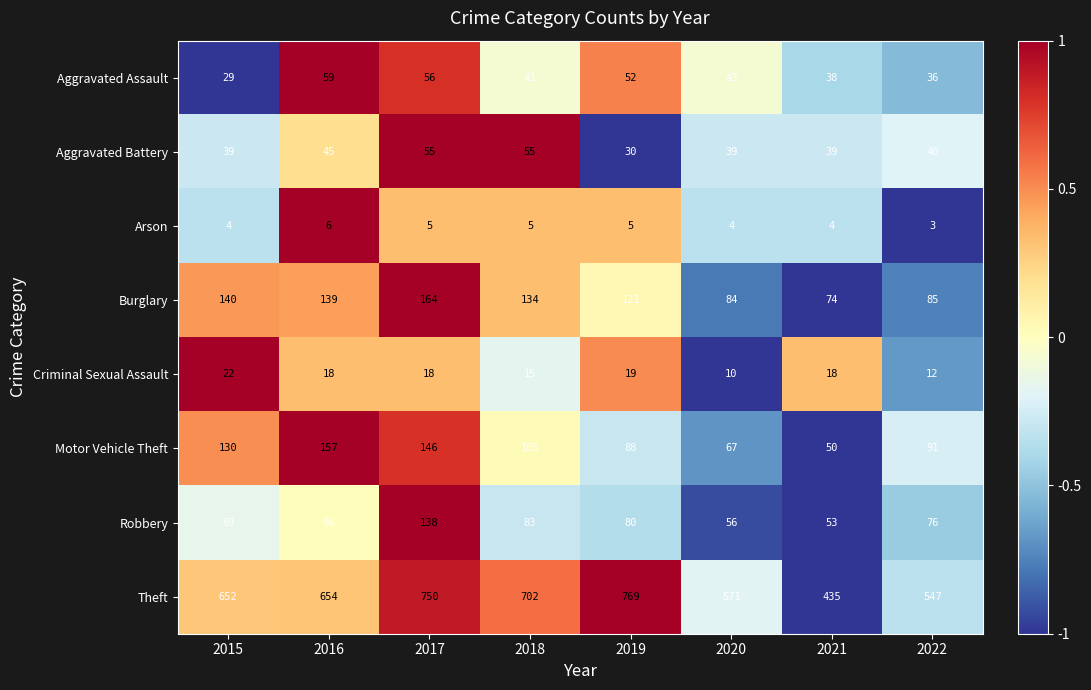

At which label is Criminal Sexual Assault closest to 16?

2018